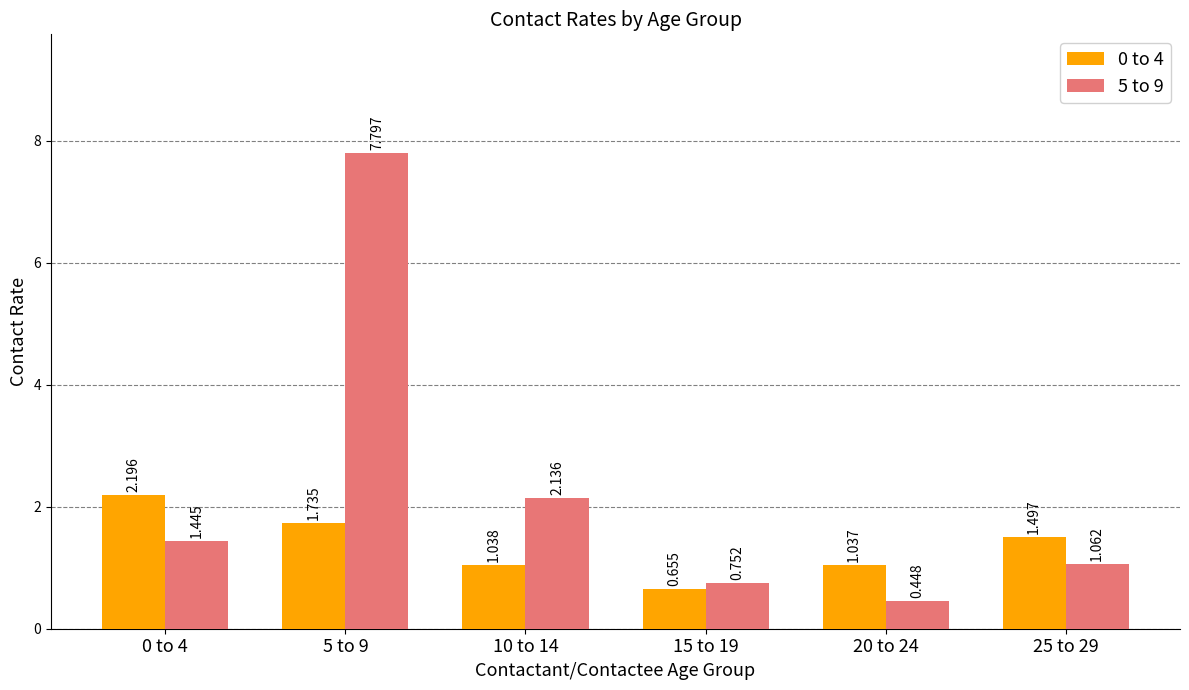

Is the value of 0 to 4 at 15 to 19 greater than the value of 5 to 9 at 5 to 9?

No